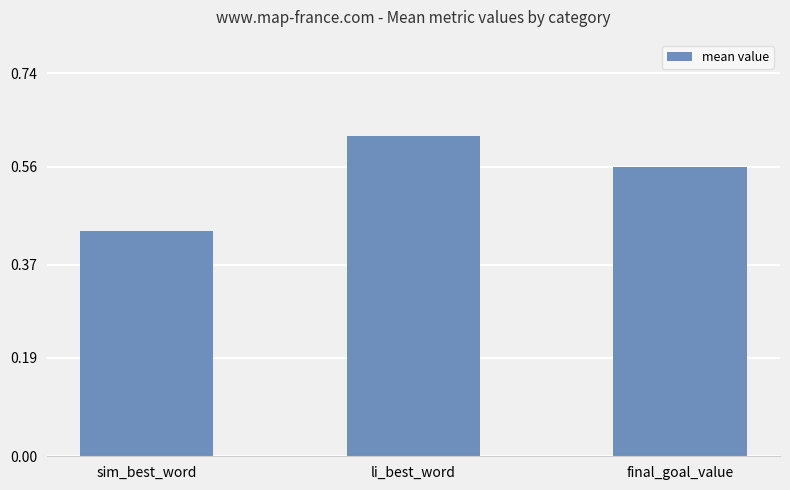

What is the sum of all values?

1.6